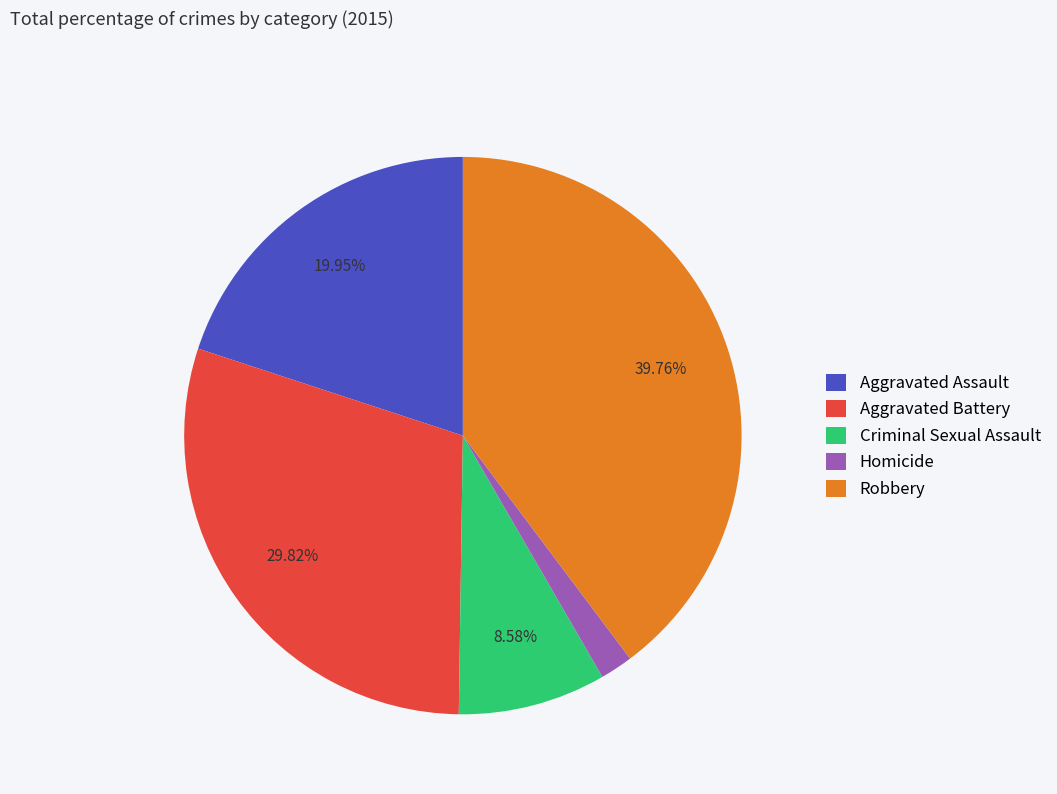

To the nearest percent, what is the difference between the Criminal Sexual Assault and Robbery slice percentages?

31%